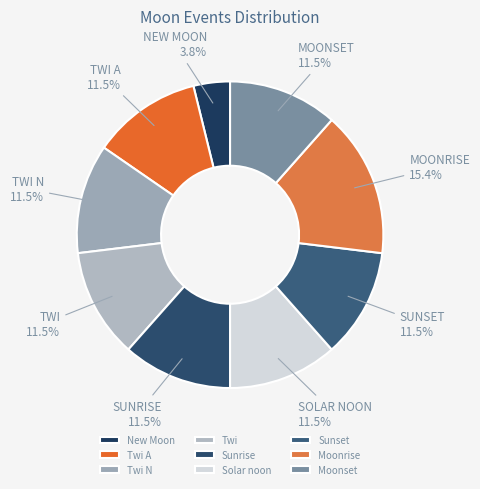

To the nearest percent, what is the difference between the largest and smallest slice percentages?

12%